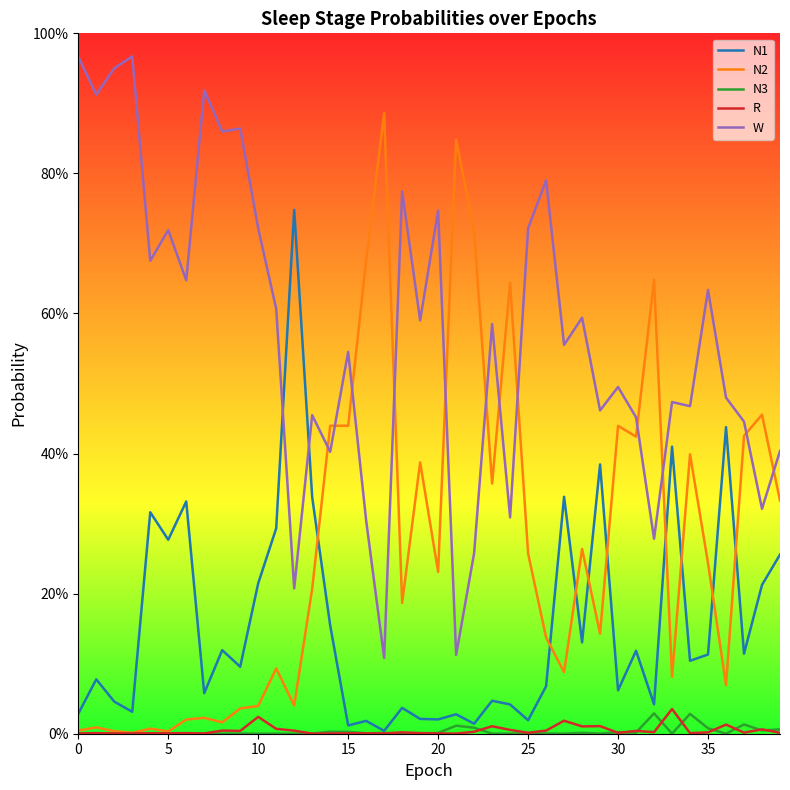

Reading left to right, list all the values displayed in this chart.

N1: 0.0	0.1	0.0	0.0	0.3	0.3	0.3	0.1	0.1	0.1	0.2	0.3	0.7	0.3	0.2	0.0	0.0	0.0	0.0	0.0	0.0	0.0	0.0	0.0	0.0	0.0	0.1	0.3	0.1	0.4	0.1	0.1	0.0	0.4	0.1	0.1	0.4	0.1	0.2	0.3
N2: 0.0	0.0	0.0	0.0	0.0	0.0	0.0	0.0	0.0	0.0	0.0	0.1	0.0	0.2	0.4	0.4	0.7	0.9	0.2	0.4	0.2	0.8	0.7	0.4	0.6	0.3	0.1	0.1	0.3	0.1	0.4	0.4	0.6	0.1	0.4	0.2	0.1	0.4	0.5	0.3
N3: 0.0	0.0	0.0	0.0	0.0	0.0	0.0	0.0	0.0	0.0	0.0	0.0	0.0	0.0	0.0	0.0	0.0	0.0	0.0	0.0	0.0	0.0	0.0	0.0	0.0	0.0	0.0	0.0	0.0	0.0	0.0	0.0	0.0	0.0	0.0	0.0	0.0	0.0	0.0	0.0
R: 0.0	0.0	0.0	0.0	0.0	0.0	0.0	0.0	0.0	0.0	0.0	0.0	0.0	0.0	0.0	0.0	0.0	0.0	0.0	0.0	0.0	0.0	0.0	0.0	0.0	0.0	0.0	0.0	0.0	0.0	0.0	0.0	0.0	0.0	0.0	0.0	0.0	0.0	0.0	0.0
W: 1.0	0.9	1.0	1.0	0.7	0.7	0.6	0.9	0.9	0.9	0.7	0.6	0.2	0.5	0.4	0.5	0.3	0.1	0.8	0.6	0.7	0.1	0.3	0.6	0.3	0.7	0.8	0.6	0.6	0.5	0.5	0.5	0.3	0.5	0.5	0.6	0.5	0.4	0.3	0.4